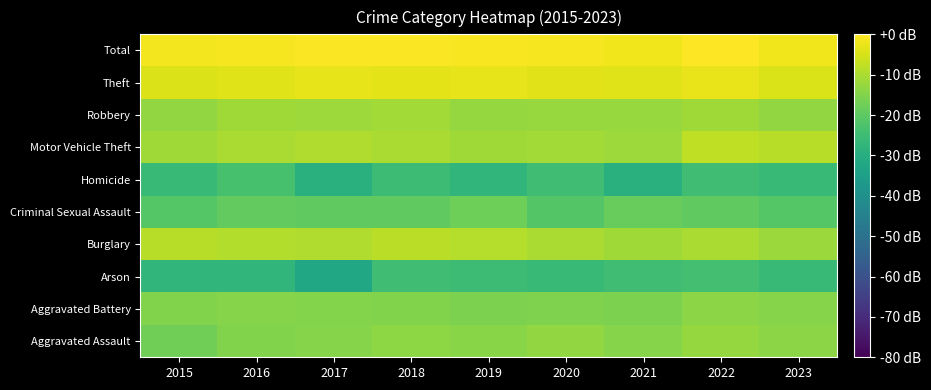

Between 2016 and 2017, which is larger?

2017